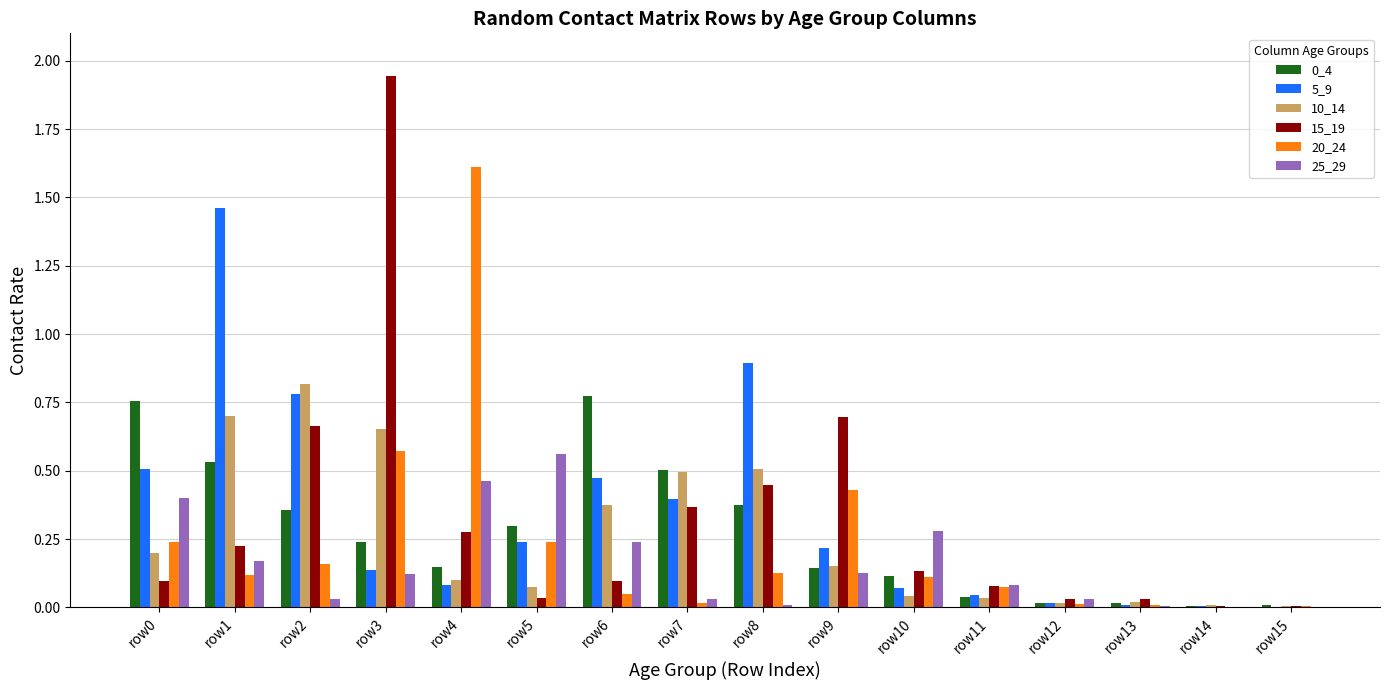

What value does the 20_24 series have at row4?

1.6